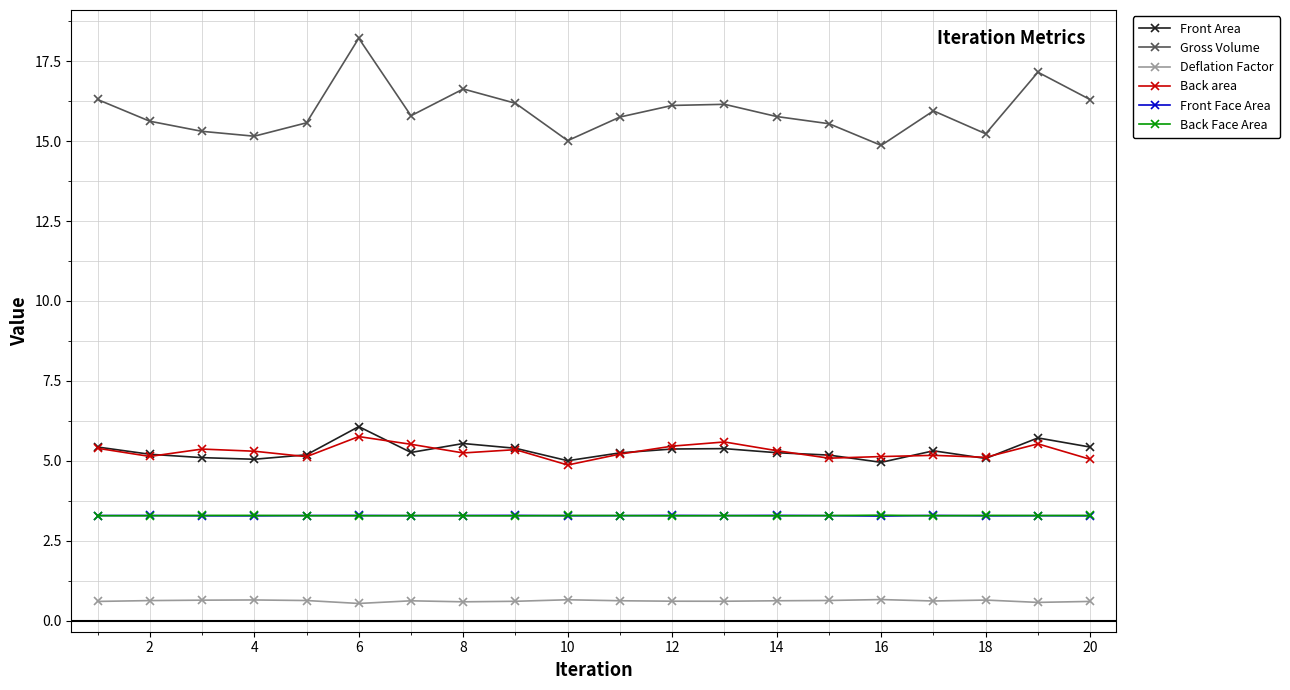

What is the highest value of the Front Face Area series?

3.3